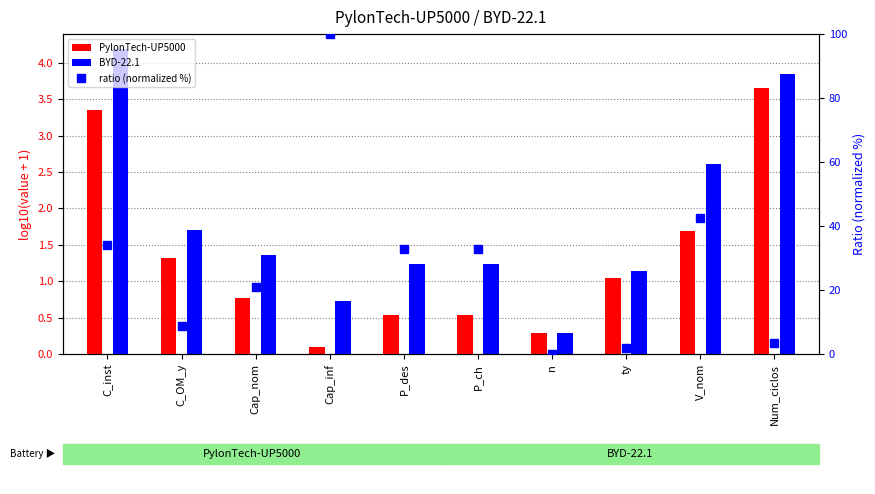

What are all the series names shown in the legend?

PylonTech-UP5000, BYD-22.1, ratio (normalized %)